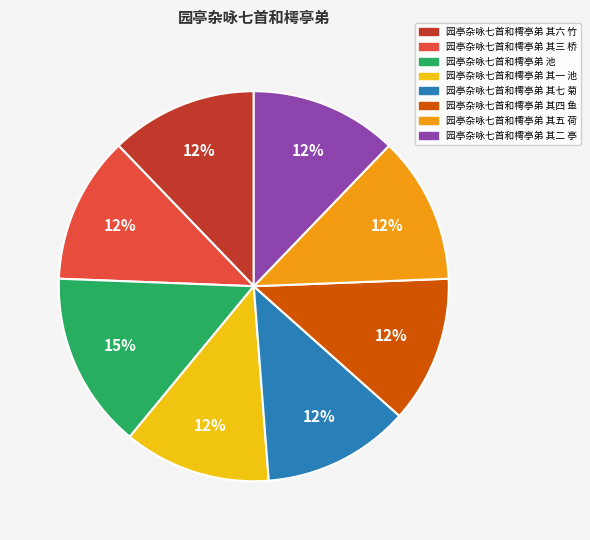

What is the largest slice in the pie chart?

园亭杂咏七首和樗亭弟 池